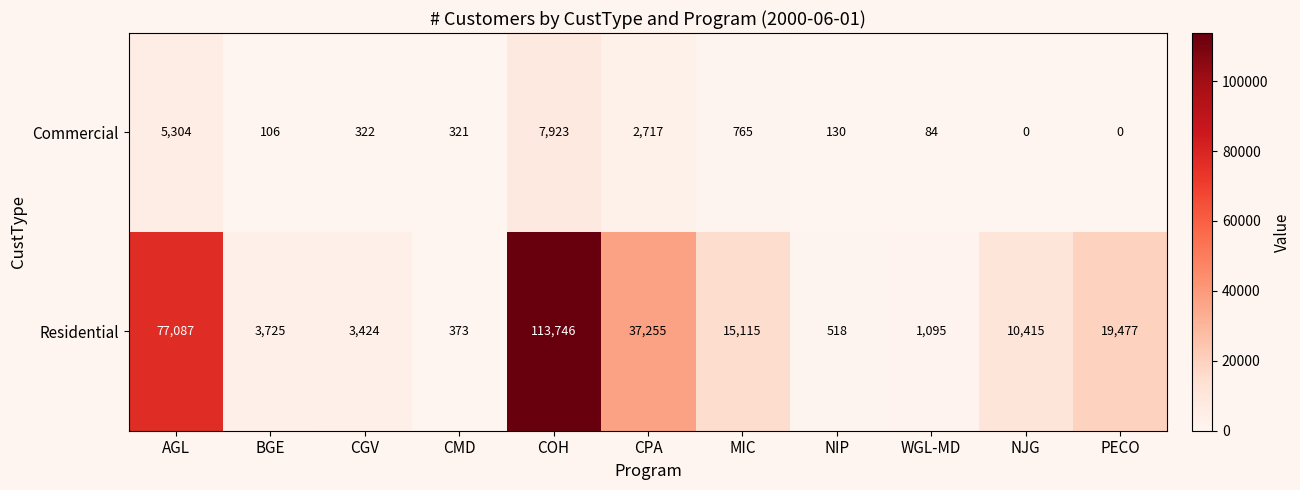

List the series in order of their peak value, lowest first.

Commercial, Residential